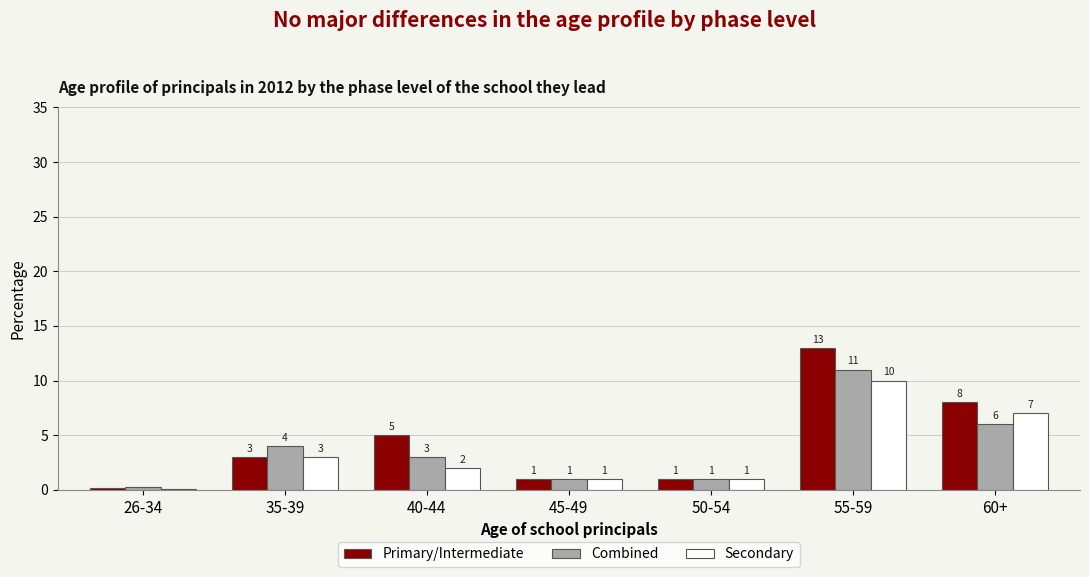

What is the maximum value shown in the chart?

13.0